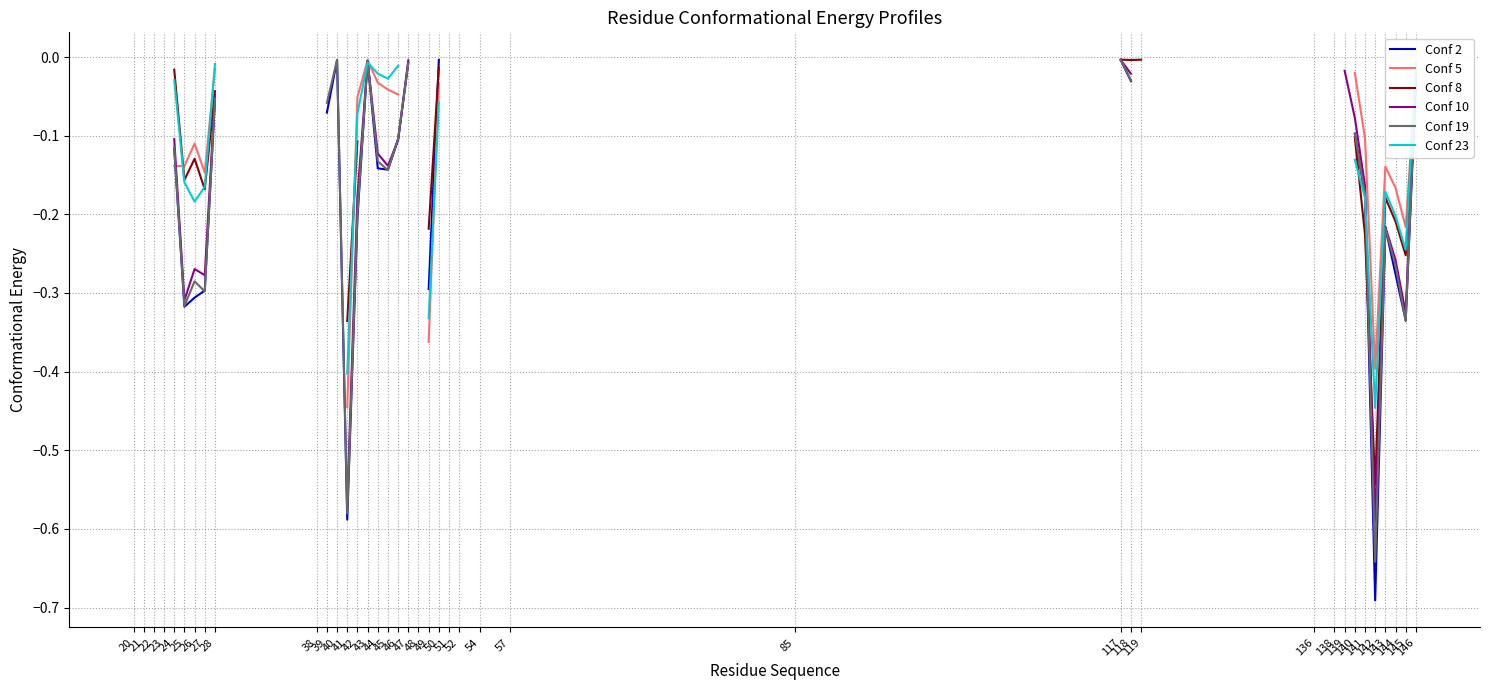

At which category is the sum across all series the highest?

20